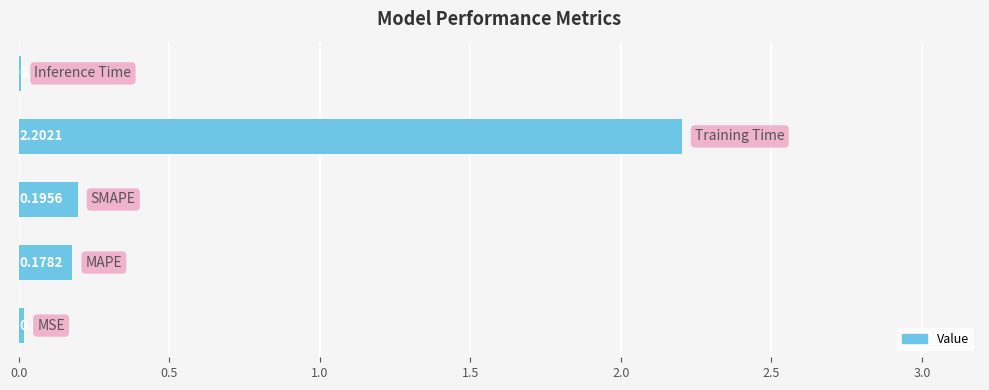

How many categories are shown in the chart?

5